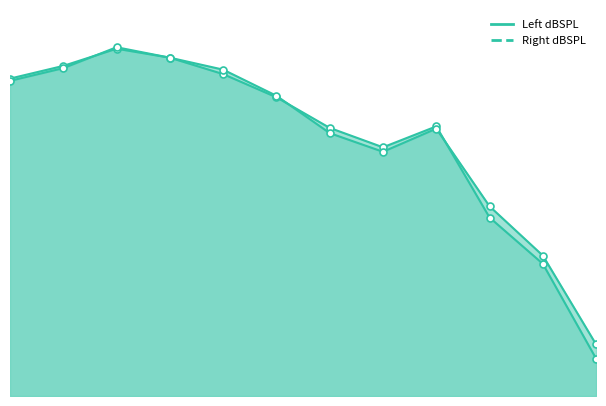

Which series has the largest total across all categories?

Right dBSPL